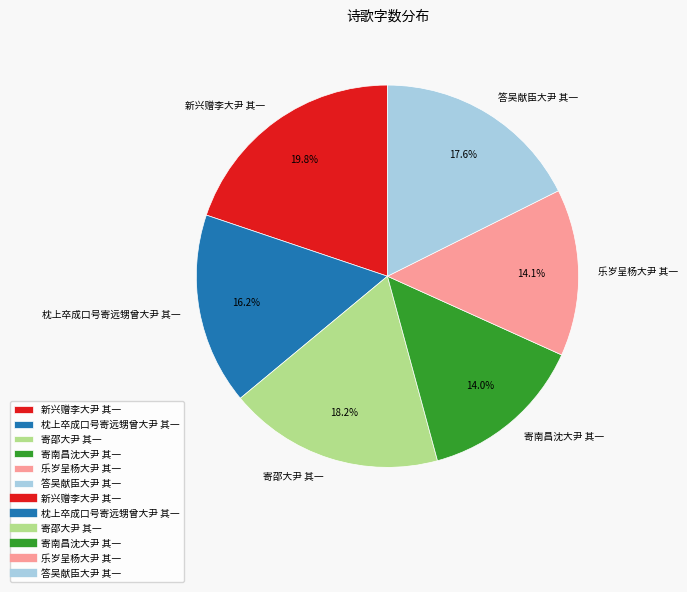

Which category has the biggest portion of the pie?

新兴赠李大尹 其一